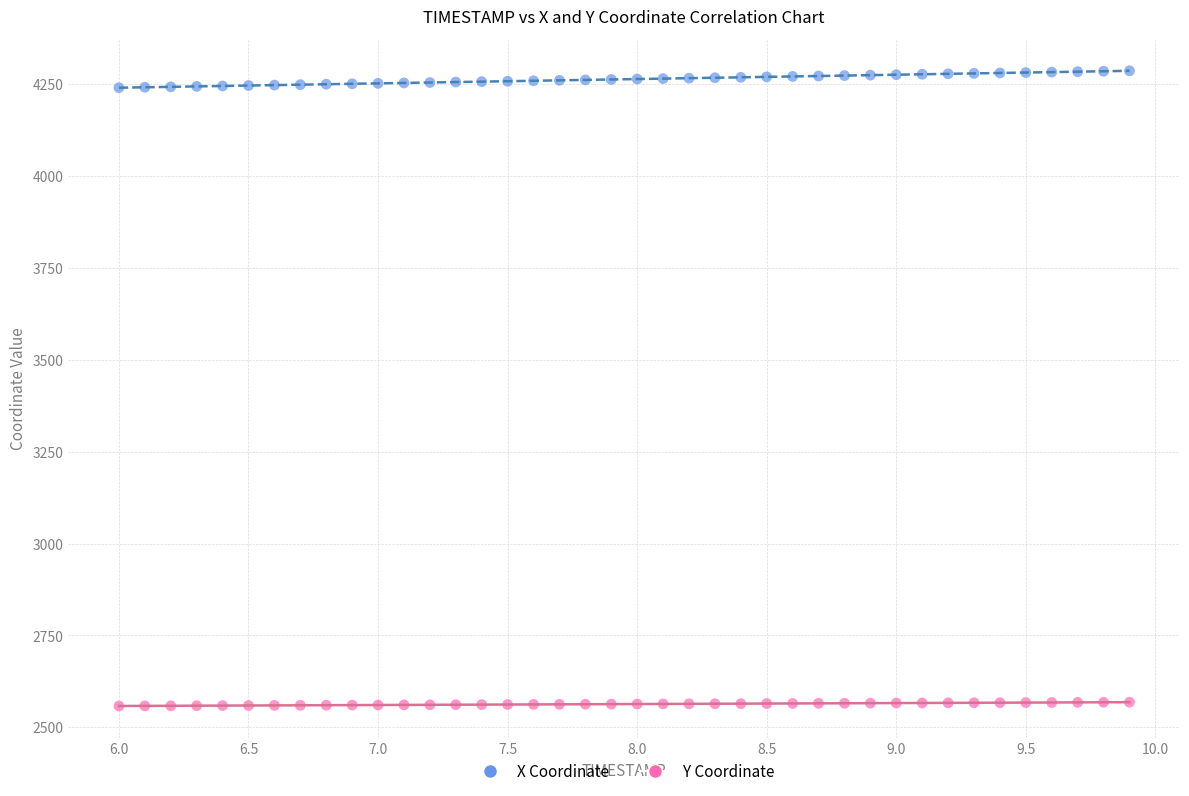

What are all the series names shown in the legend?

X Coordinate, Y Coordinate